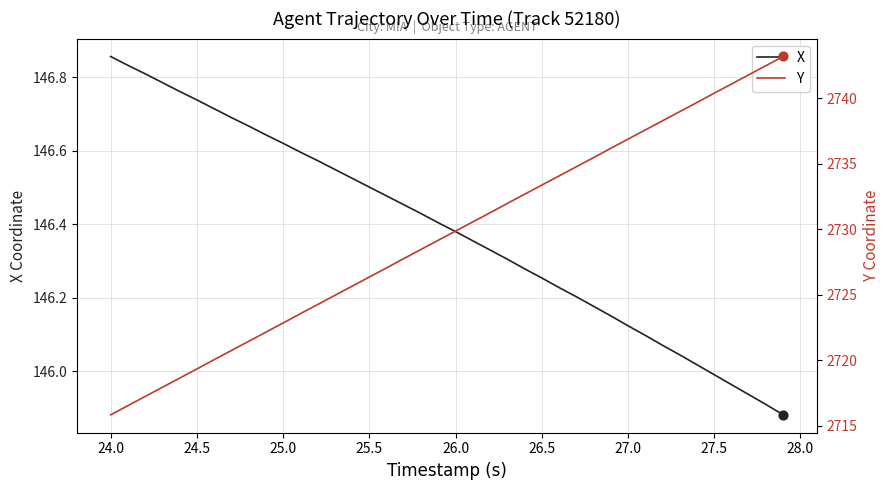

Which series has the largest total across all categories?

Y